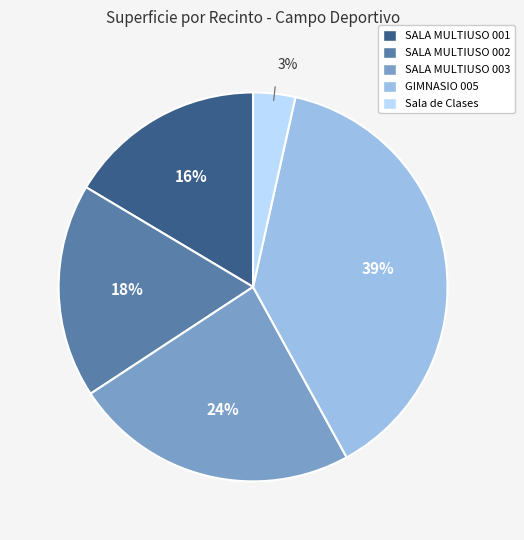

Is it true that SALA MULTIUSO 001 is 9% of the pie?

False